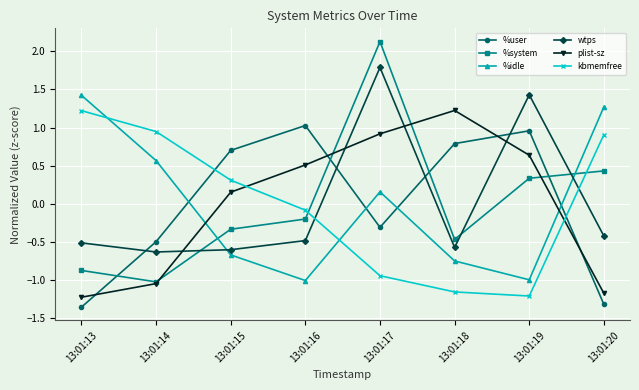

Between which two adjacent categories do kbmemfree and plist-sz first intersect?

13:01:15 and 13:01:16